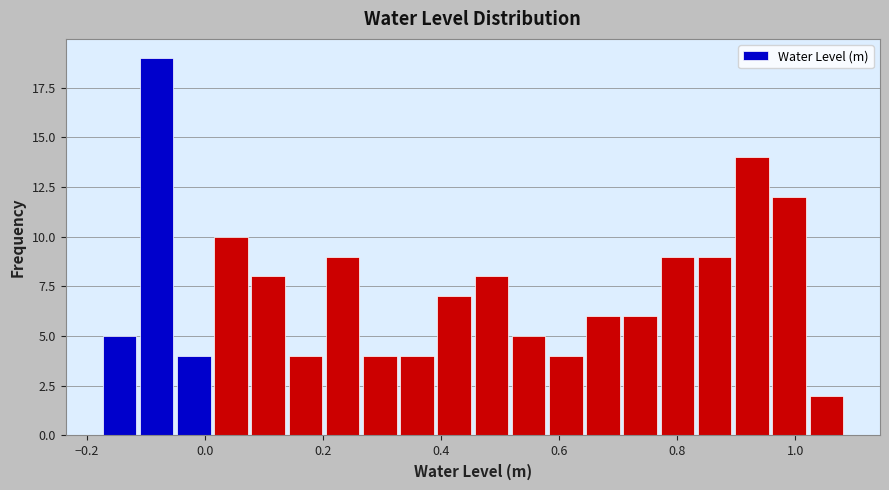

Read against the x-axis, roughly where is the centre of the tallest bar?

-0.08